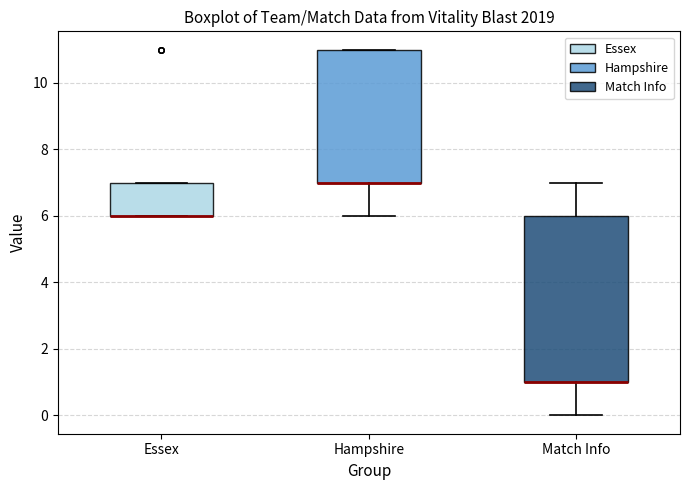

Which box is the tallest, from its lower edge to its upper edge?

Match Info